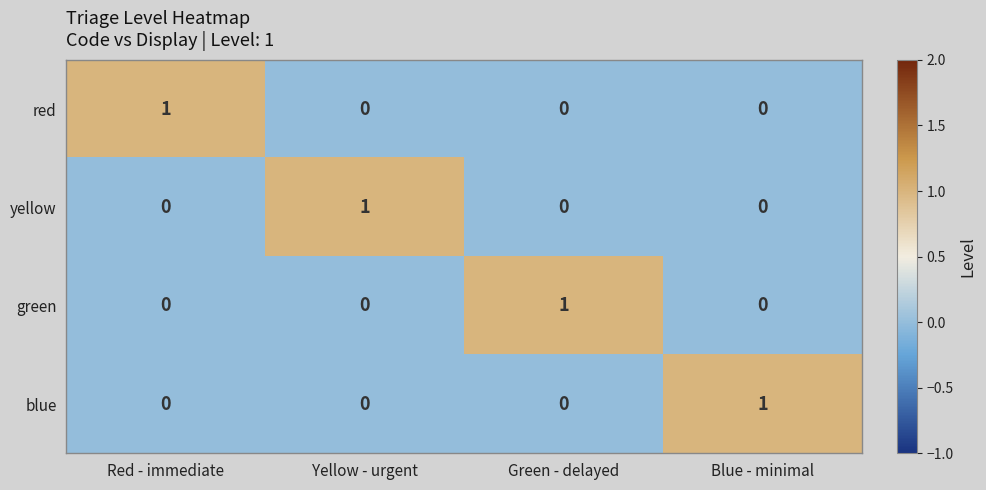

How many yellow values are between 0 and 1?

4